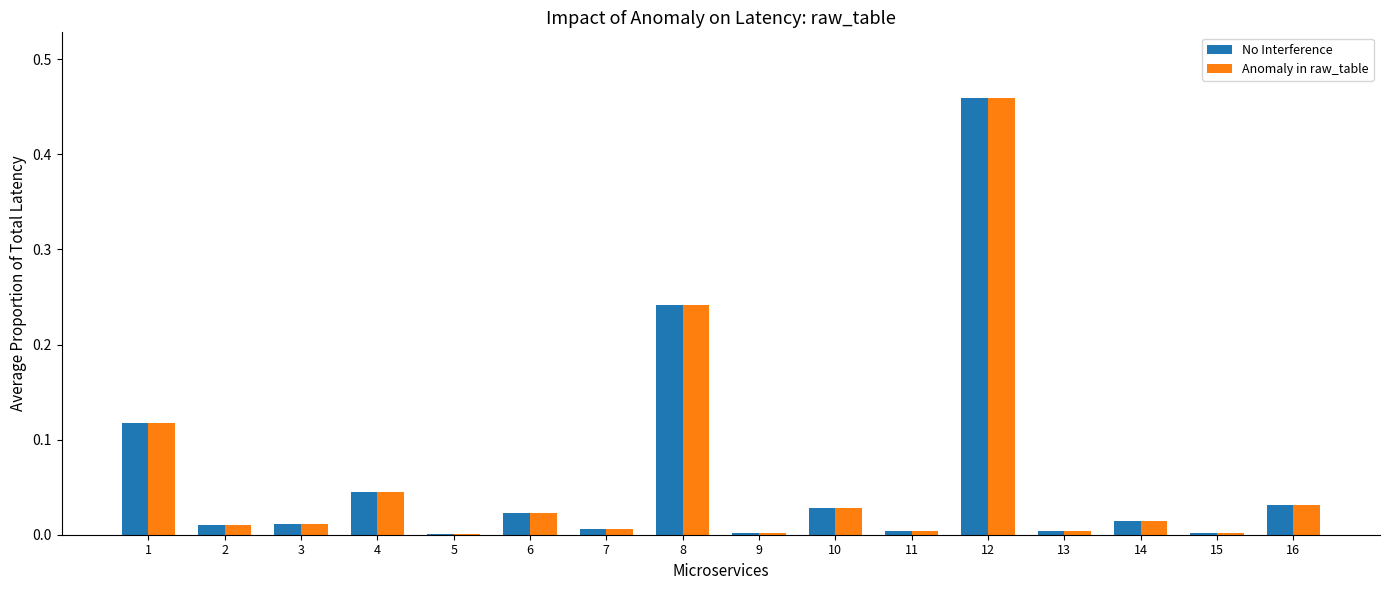

The value of Anomaly in raw_table at 10 is 0.0. True or false?

True